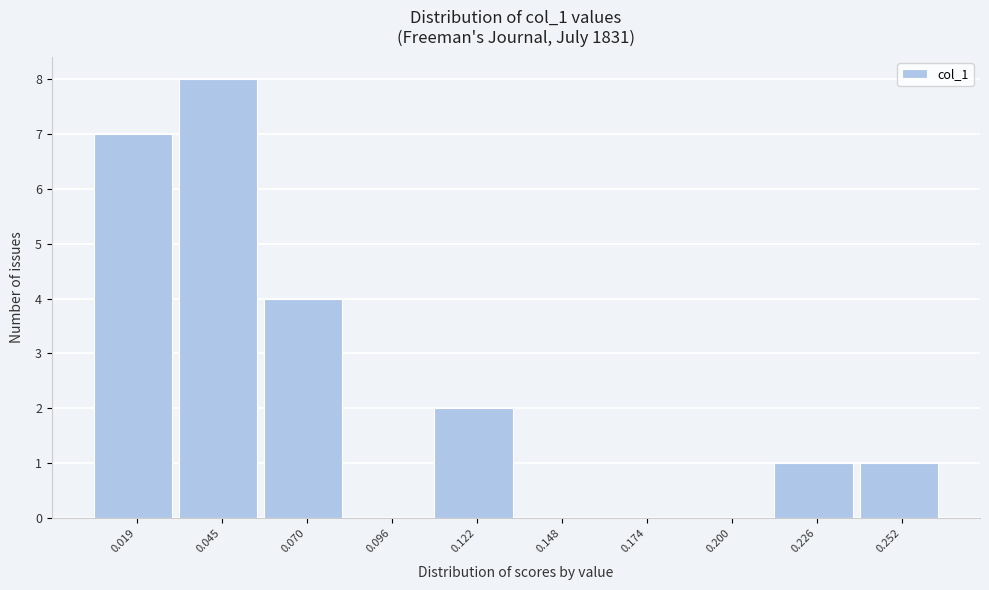

Reading left to right, transcribe this chart: for each bar, give the range it covers on the x-axis and its height. Neither the bar edges nor the heights are printed on the chart, so give them approximately, as read against the axes.

0.005 to 0.030: 7
0.030 to 0.060: 8
0.060 to 0.085: 4
0.085 to 0.110: 0
0.110 to 0.135: 2
0.135 to 0.160: 0
0.160 to 0.185: 0
0.185 to 0.215: 0
0.215 to 0.240: 1
0.240 to 0.265: 1